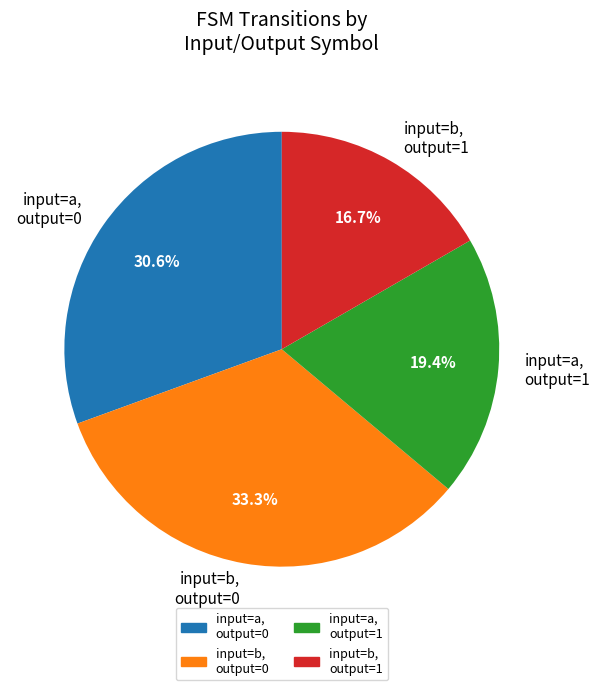

Is there a majority slice in this chart?

No